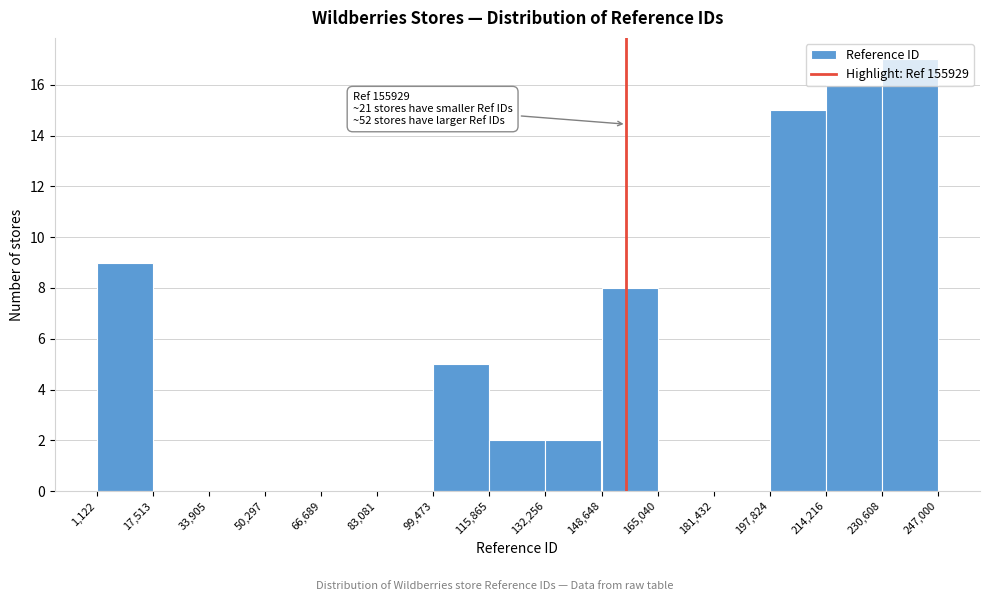

Which range on the x-axis has the tallest bar?

230,608 to 247,000